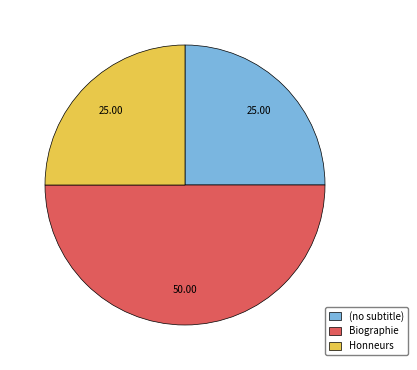

Is Honneurs the majority of the pie?

No